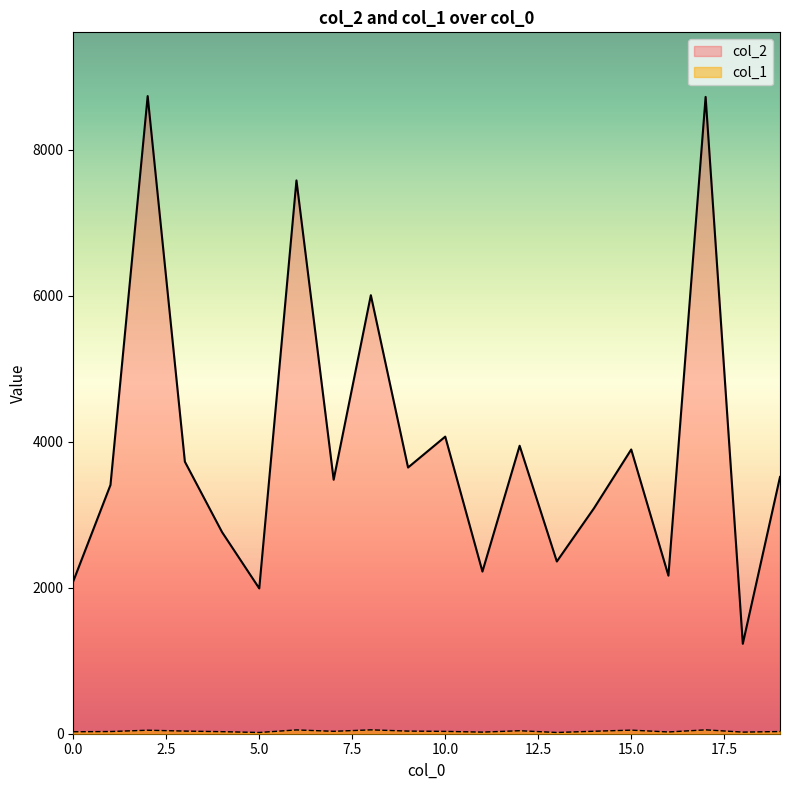

The value of col_1 at 8 is 53. True or false?

True